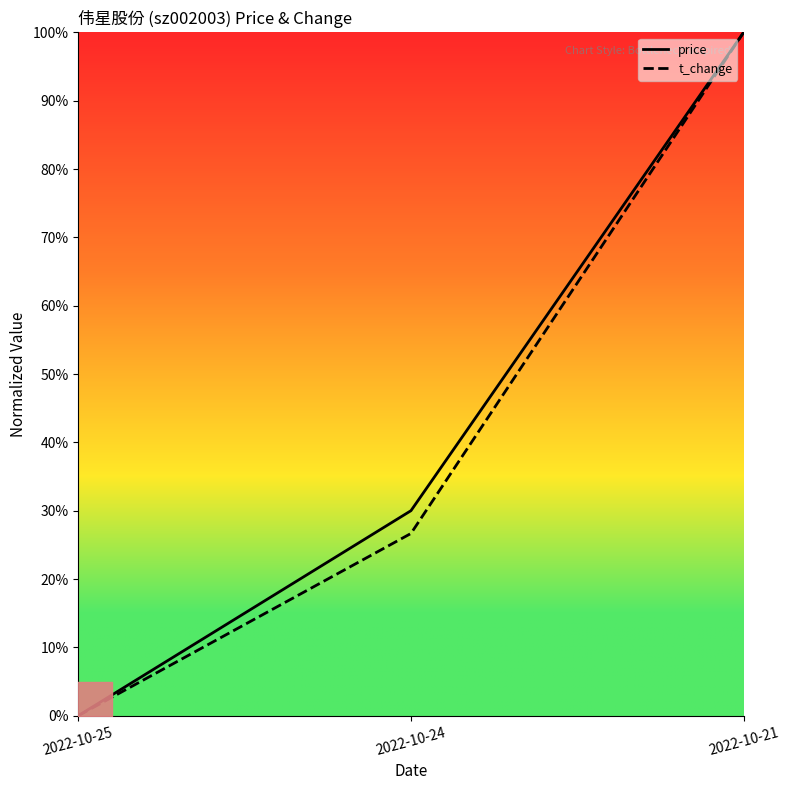

Reading left to right, what are all the values shown in this chart?

price: 2022-10-25=0.0	2022-10-24=0.3	2022-10-21=1.0
t_change: 2022-10-25=0.0	2022-10-24=0.3	2022-10-21=1.0